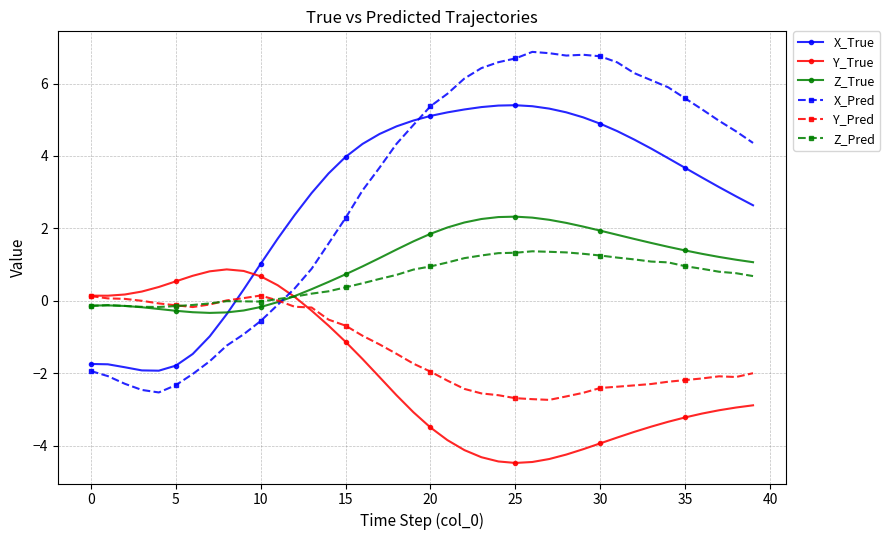

What is the value of the Y_Pred point at the 17th from the left?

-1.0